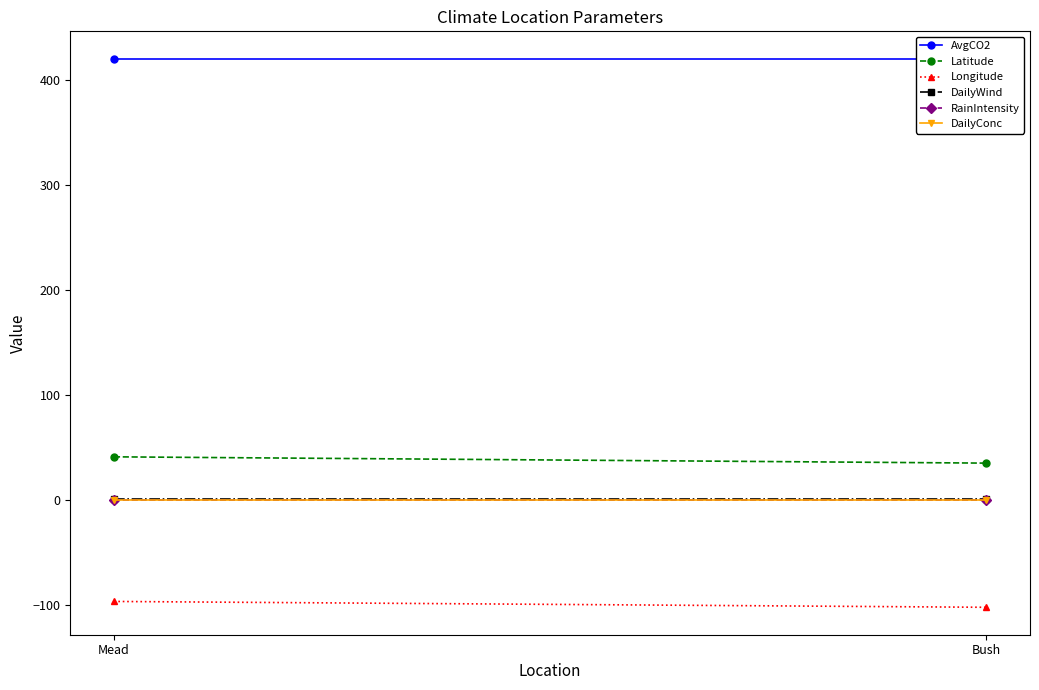

Reading left to right, what are all the values shown in this chart?

AvgCO2: 420.0	420.0
Latitude: 41.2	35.2
Longitude: -96.4	-102.0
DailyWind: 1.0	1.0
RainIntensity: 0.0	0.0
DailyConc: 0.0	0.0